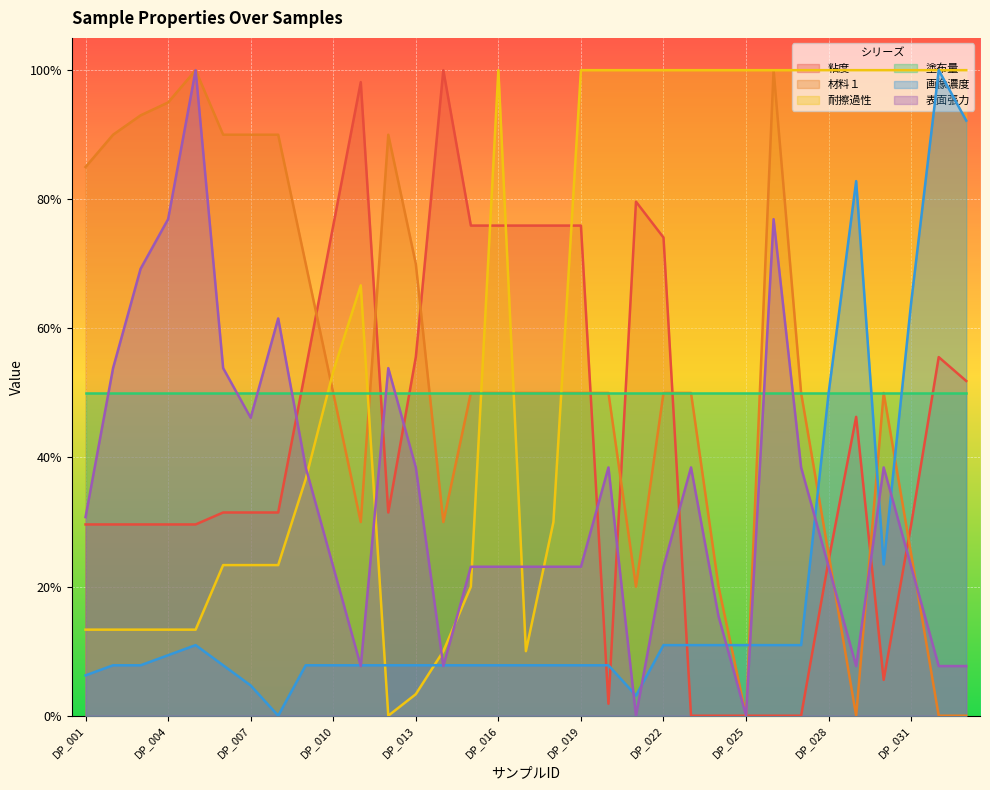

What are all the series names shown in the legend?

粘度, 材料１, 耐擦過性, 塗布量, 画像濃度, 表面張力